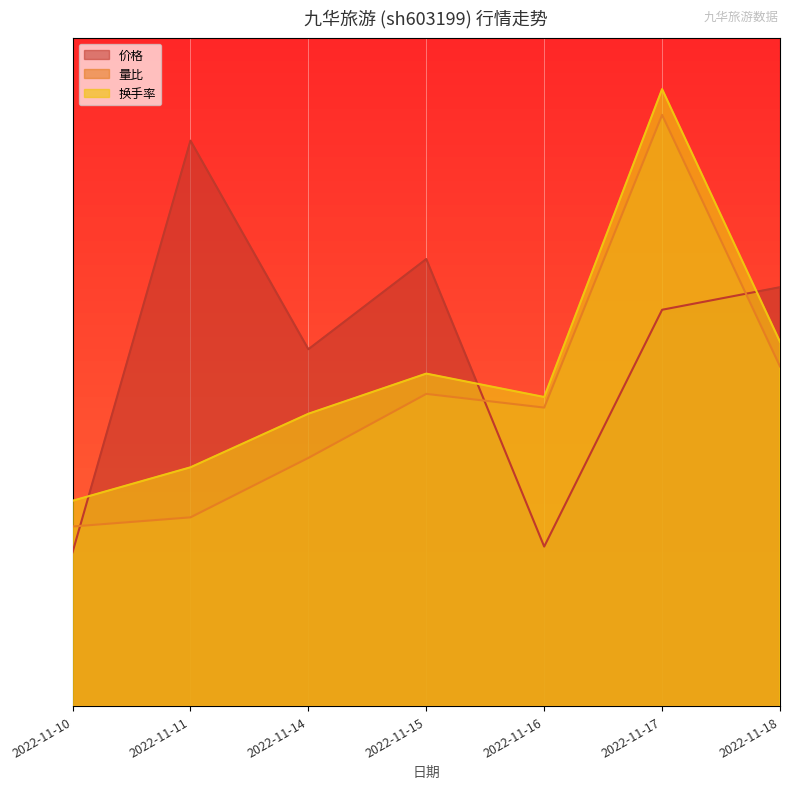

What are all the series names shown in the legend?

价格, 量比, 换手率